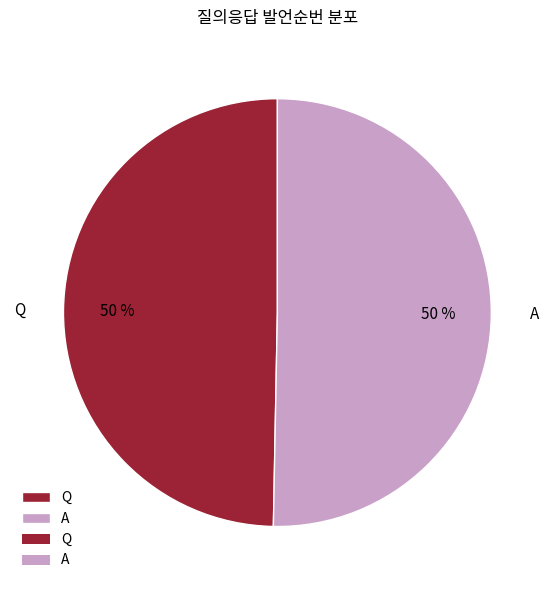

Is the sum of A and Q greater than half?

Yes